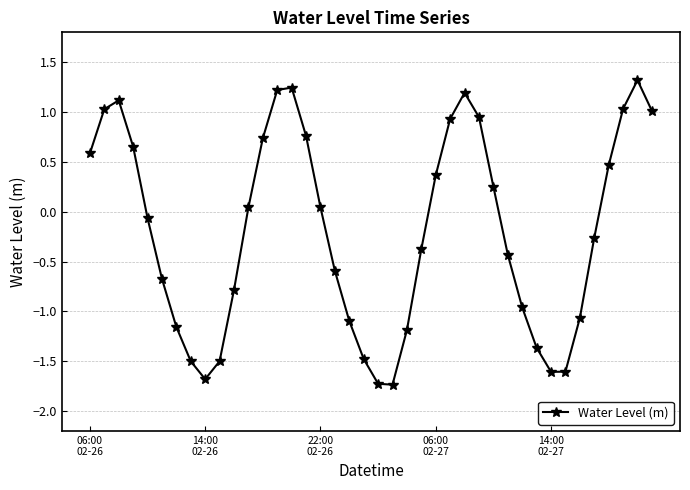

How many lines are shown in the chart?

1